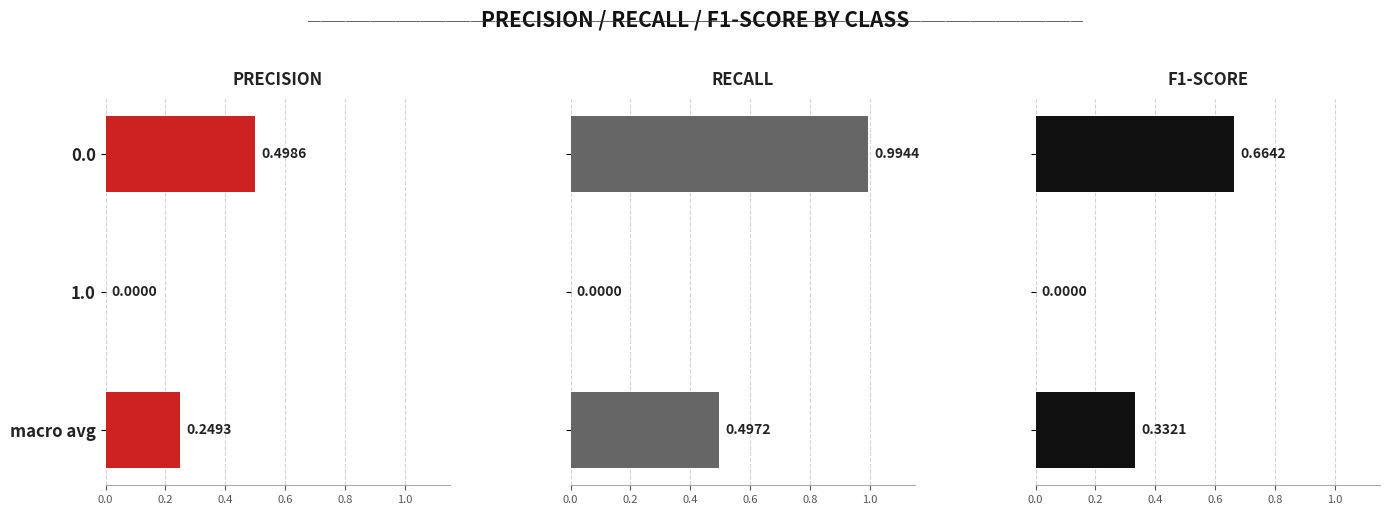

Reading left to right, list all the values displayed in this chart.

precision: 0.5	0.0	0.2
recall: 1.0	0.0	0.5
f1-score: 0.7	0.0	0.3